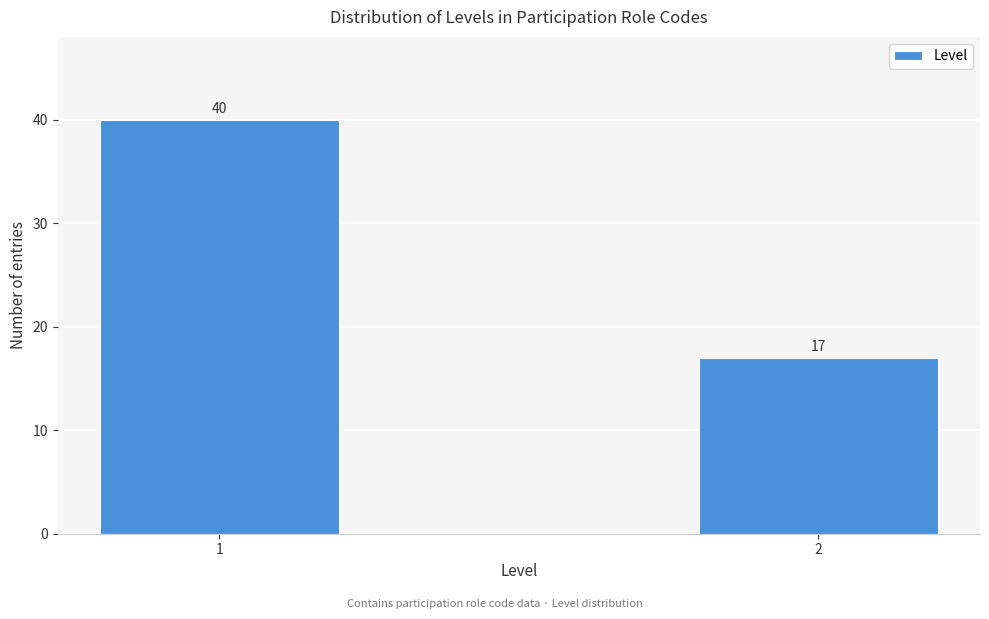

Reading left to right, transcribe all the data shown in this chart.

40	17